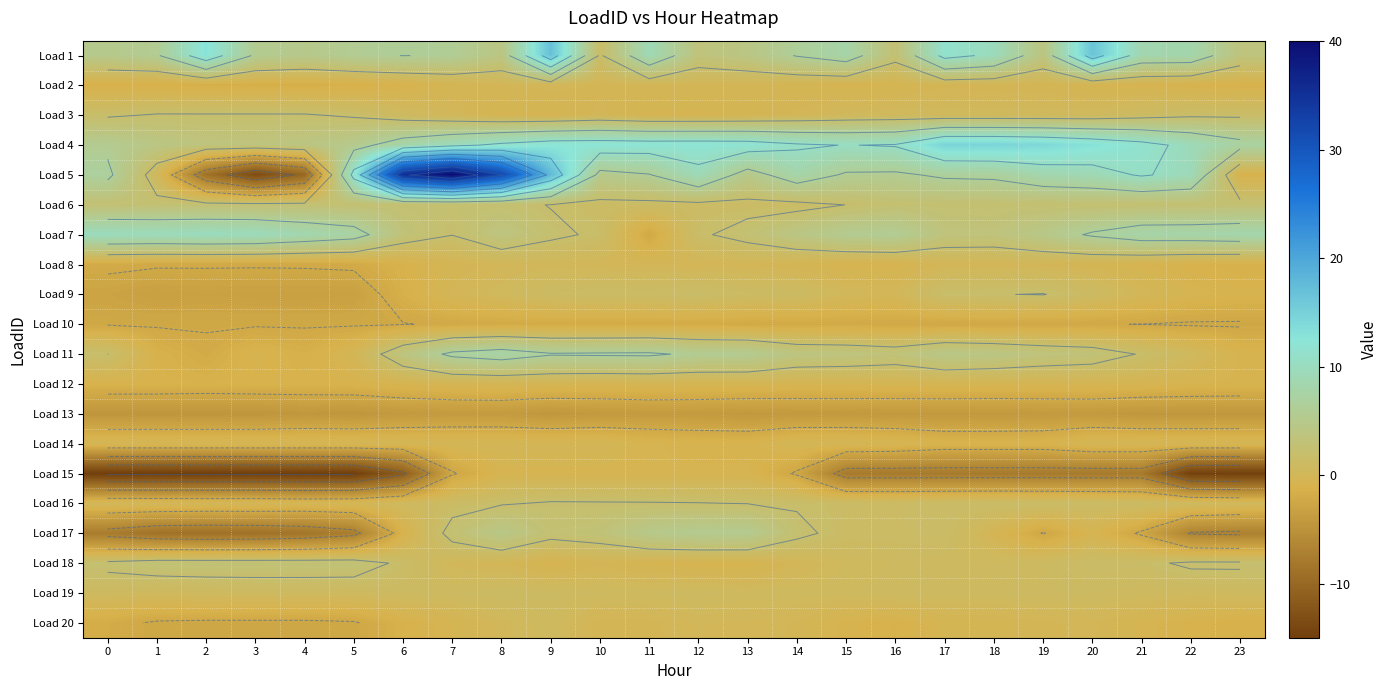

At which label is Load 15 closest to -7?

15